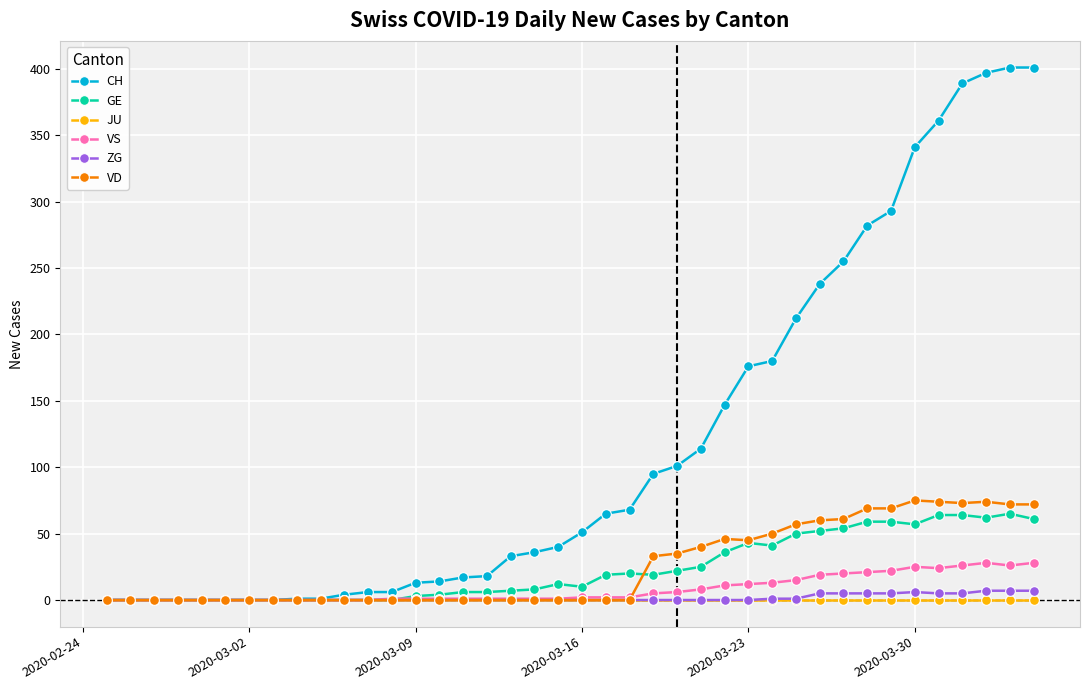

Which series has the largest range (max minus min)?

CH